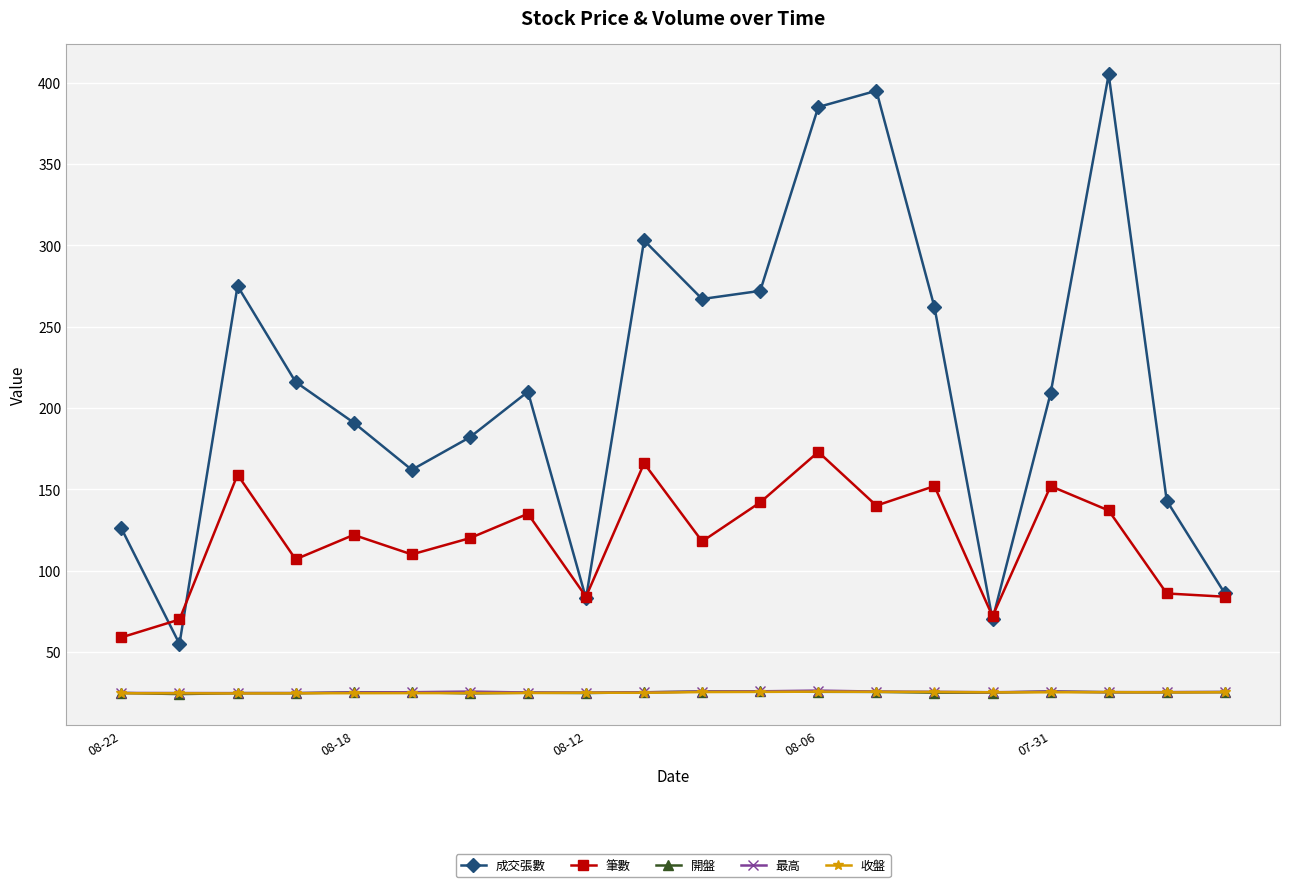

At how many categories does at least one series exceed 296?

4